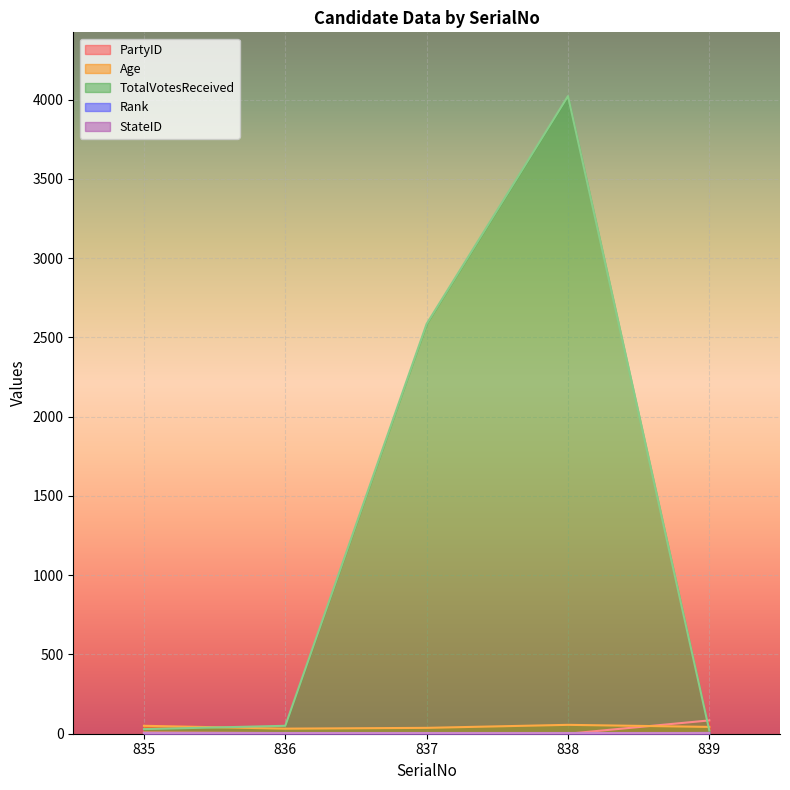

The value of TotalVotesReceived at 835 is 29. True or false?

True